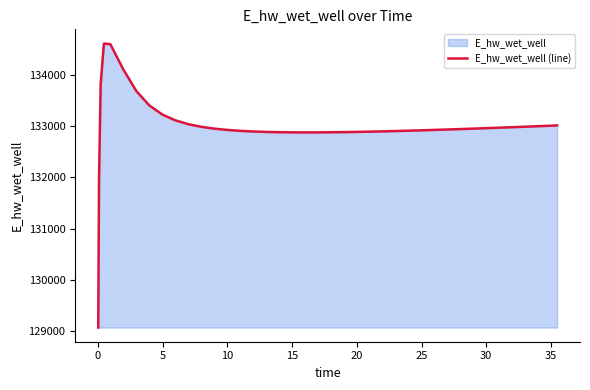

What is the smallest value displayed?

129066.0